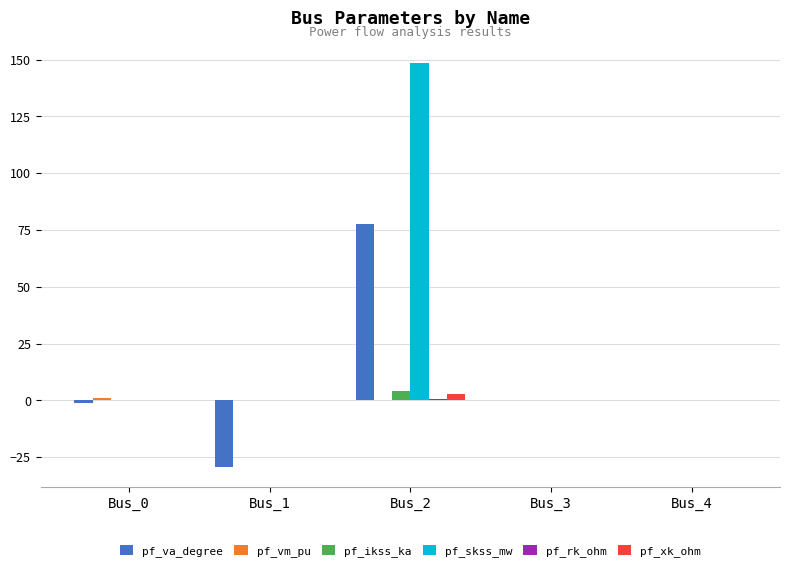

How many groups of bars are there?

5